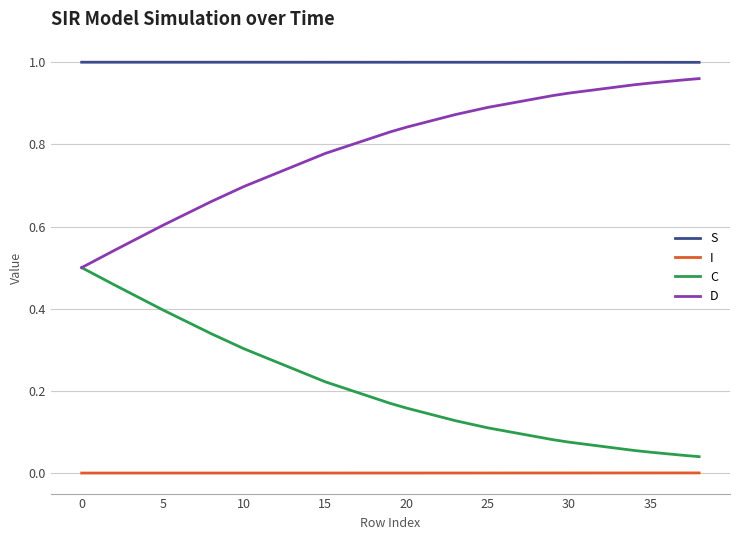

List the series in order of their overall mean, lowest first.

I, C, D, S